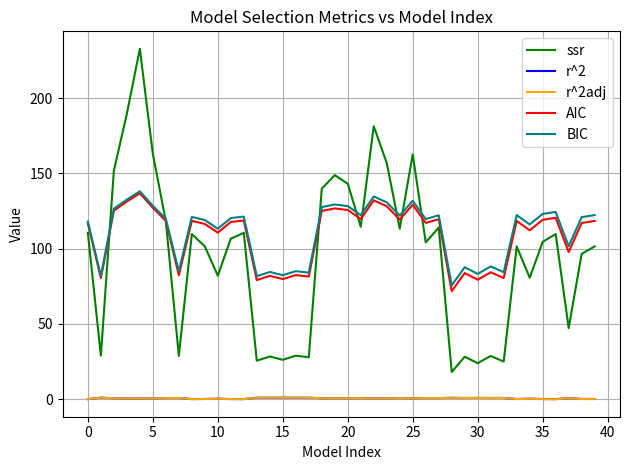

True or false: AIC and r^2 intersect in this chart.

False